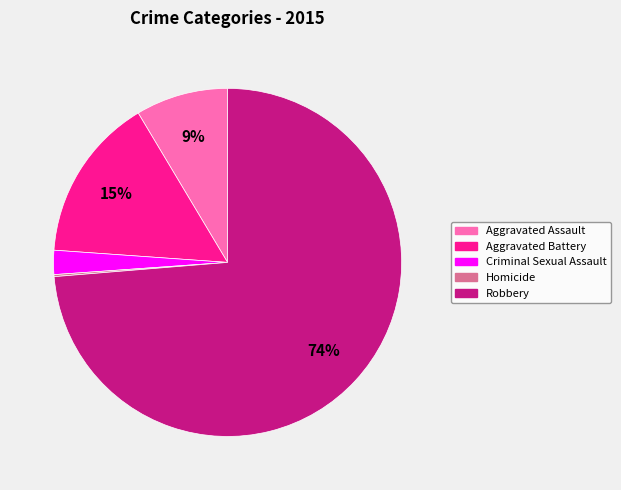

To the nearest percent, what is the difference between the Aggravated Assault and Robbery slice percentages?

65%